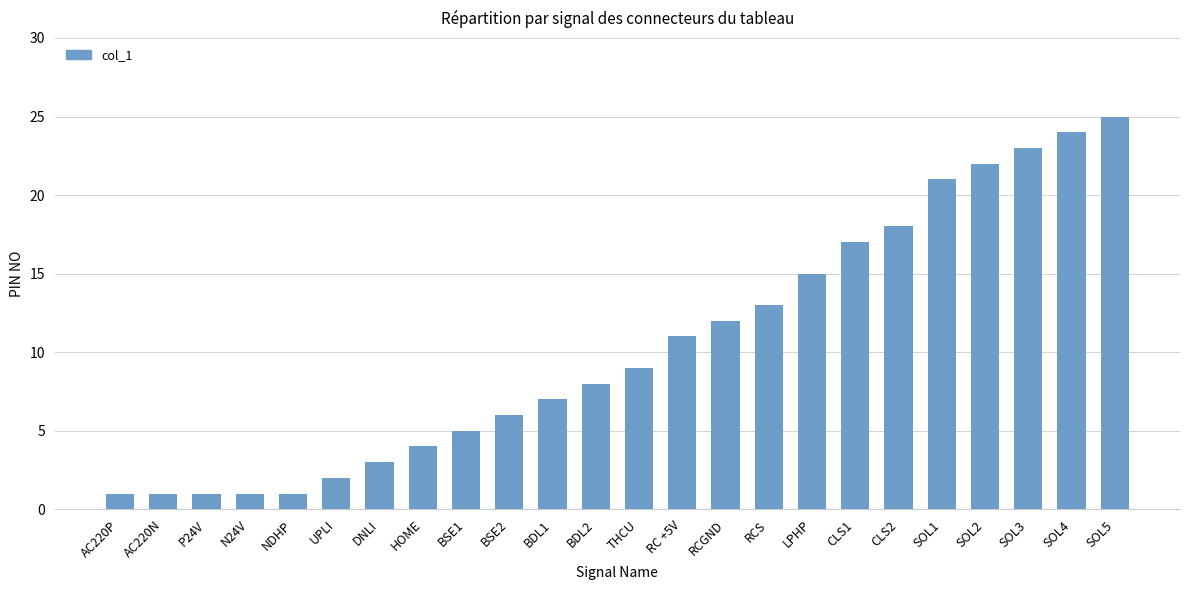

What value does the data have at BDL1, to the nearest 10?

10